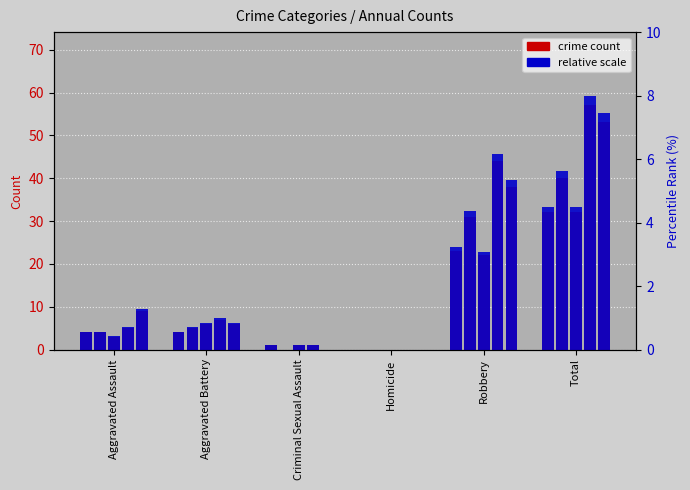

How many data points in 2018 are above 7?

2